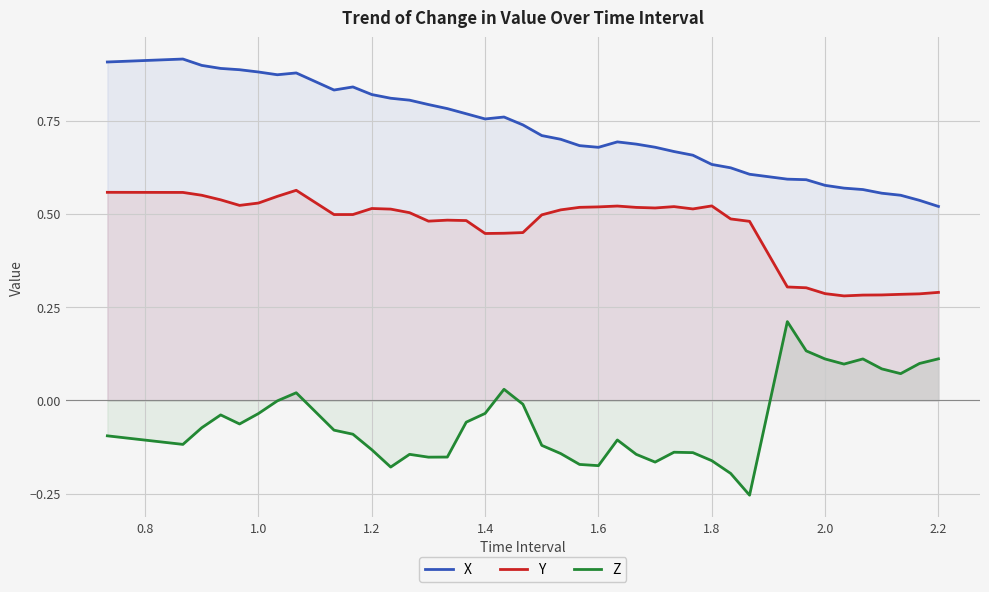

List the series in order of their peak value, highest first.

X, Y, Z